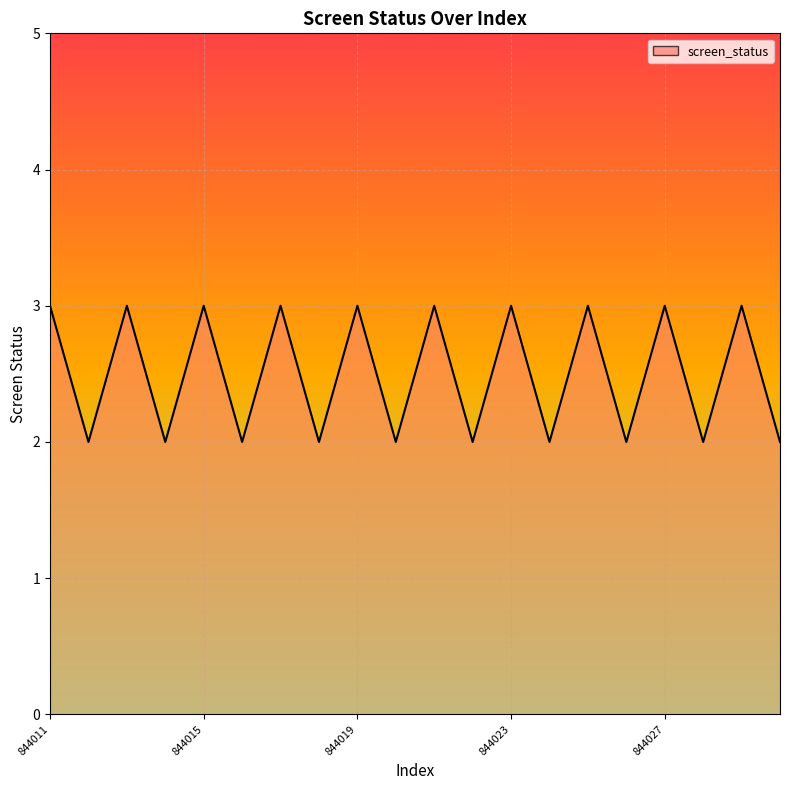

Does the chart have visible grid lines?

Yes